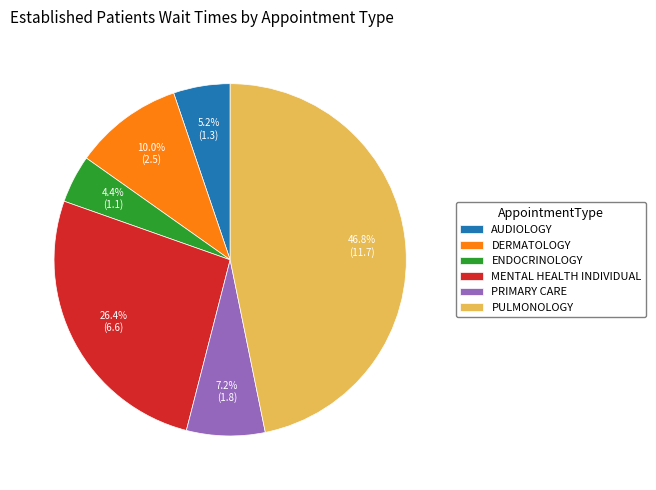

Does MENTAL HEALTH INDIVIDUAL account for over 50% of the chart?

No